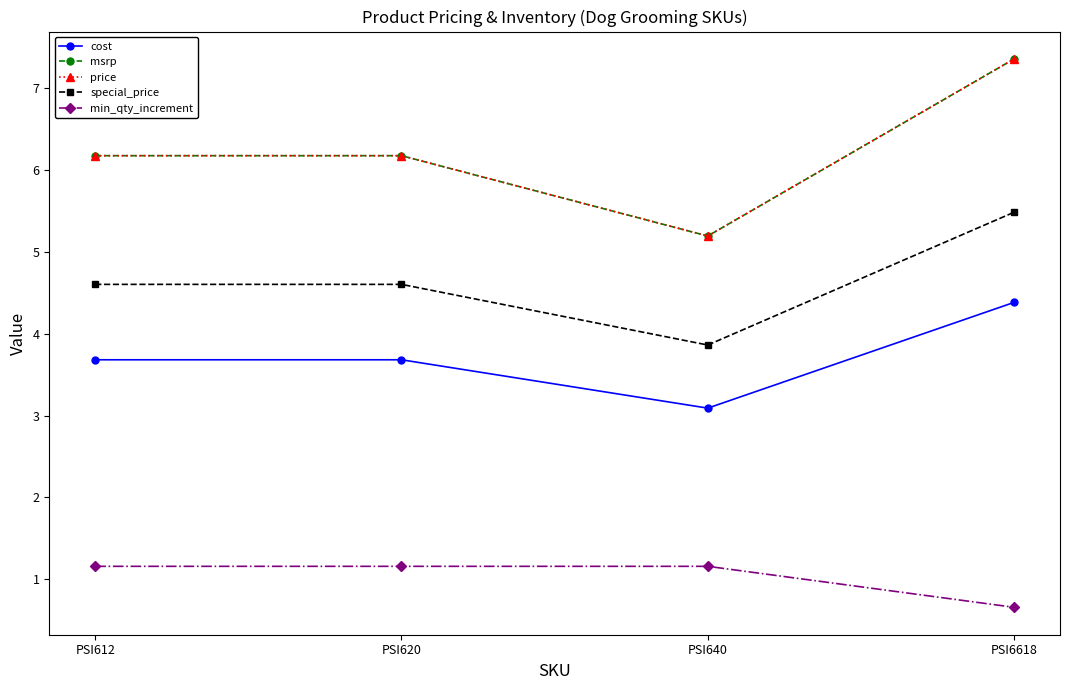

What value does the msrp series have at PSI640?

5.2